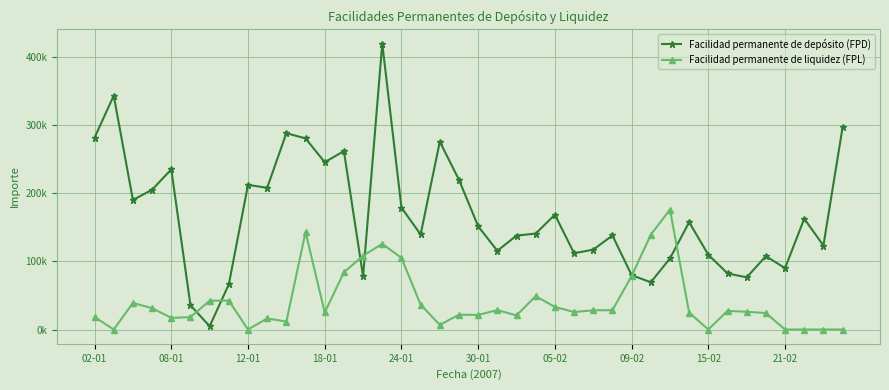

What are all the series names shown in the legend?

Facilidad permanente de depósito (FPD), Facilidad permanente de liquidez (FPL)